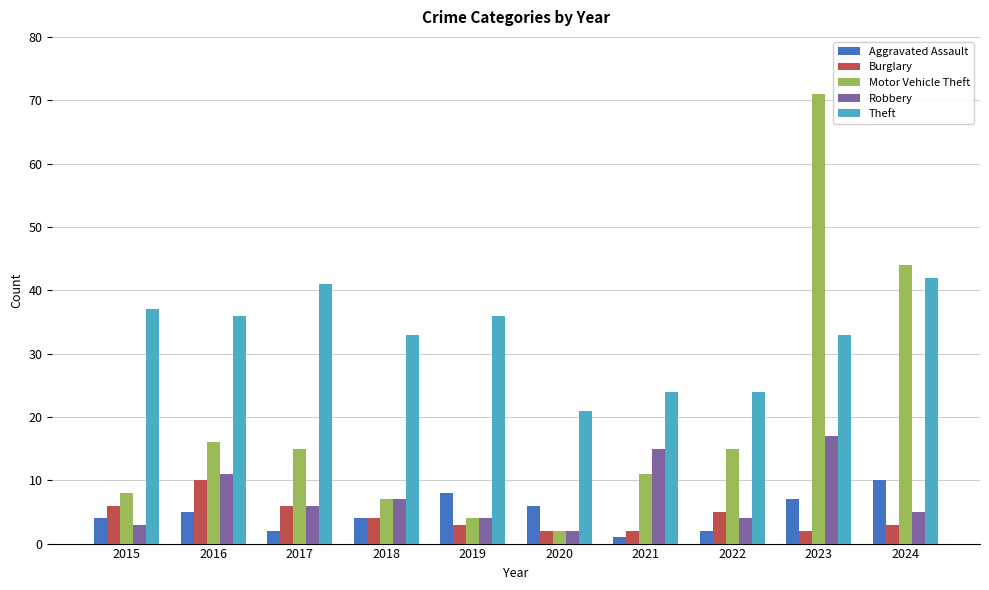

Between 2016 and 2018, which series saw the biggest shift?

Motor Vehicle Theft